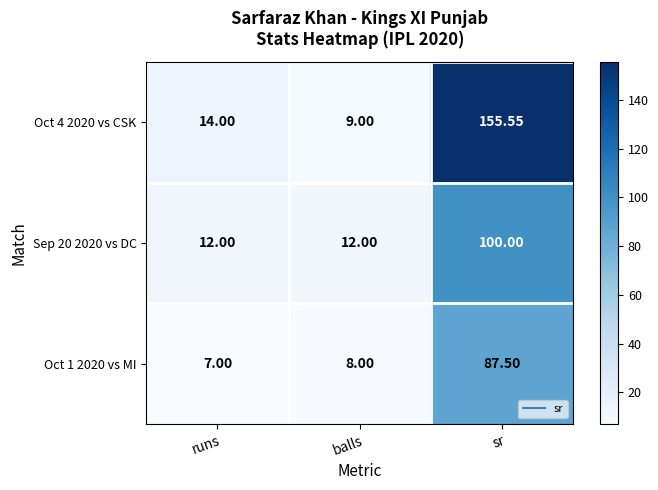

Where is Oct 1 2020 vs MI nearest to the value 47?

balls